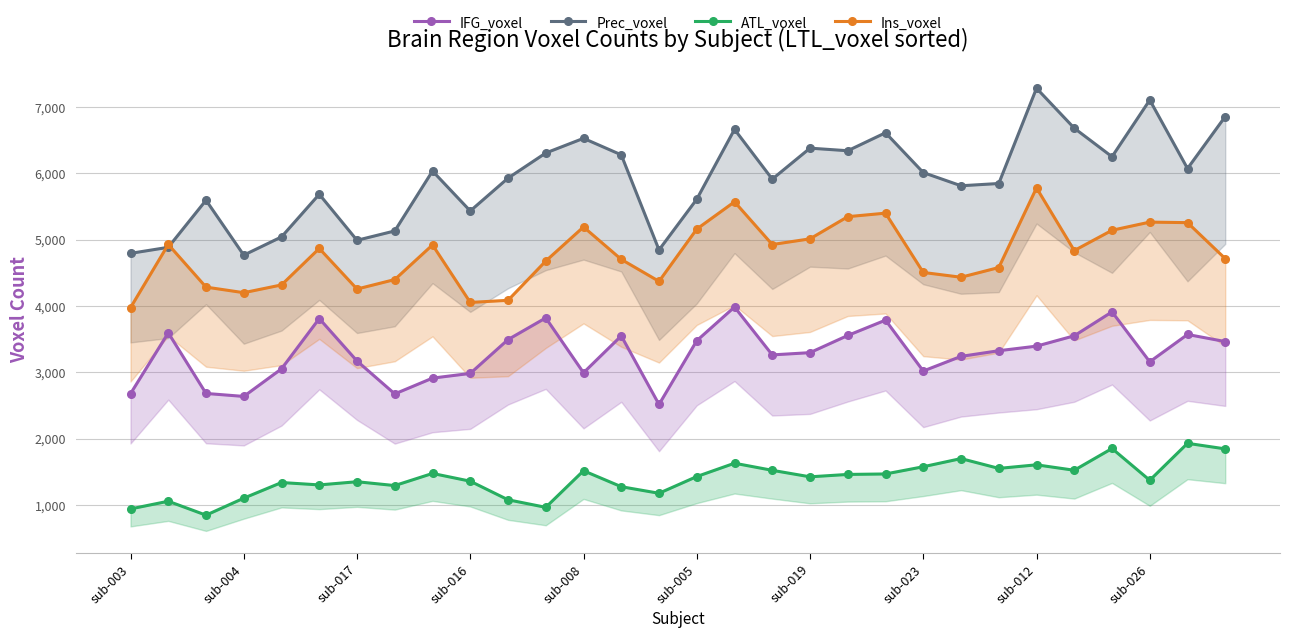

Is the value of Prec_voxel at sub-004 greater than the value of Ins_voxel at 13?

Yes